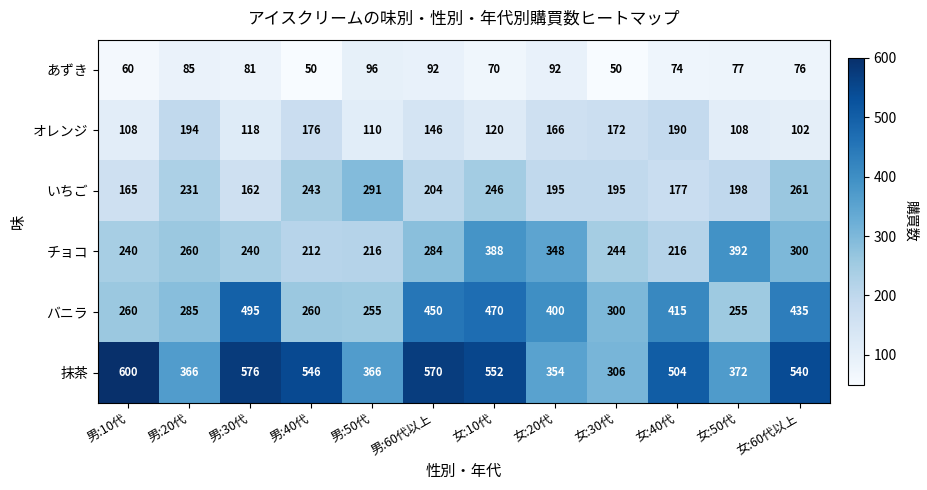

Between 男:40代 and 女:30代, which series saw the biggest shift?

抹茶